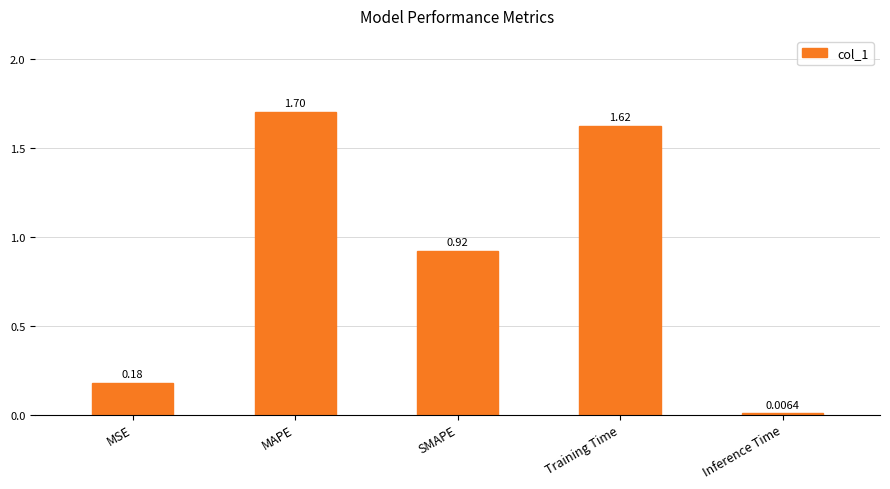

What is the approximate value at MAPE?

1.7